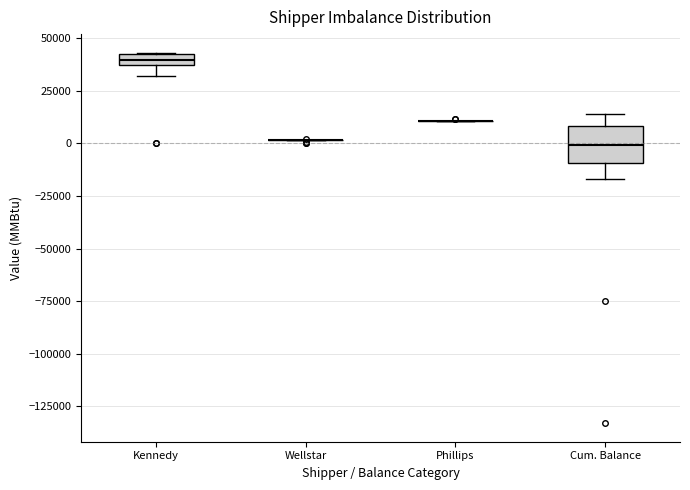

Where is the upper edge of the box for Kennedy on the y-axis? The values are not printed on the chart, so give them approximately, as read against the axis.

40000